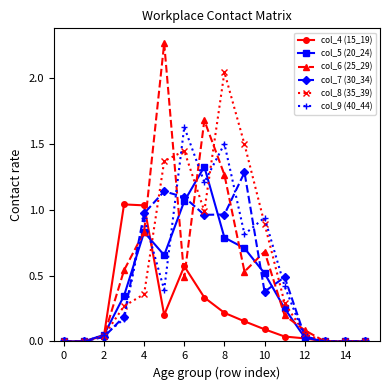

How many categories are shown in the chart?

16